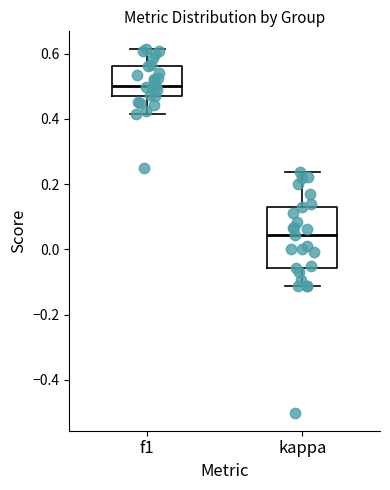

Comparing the boxes themselves (not the whiskers), which one is the tallest?

kappa